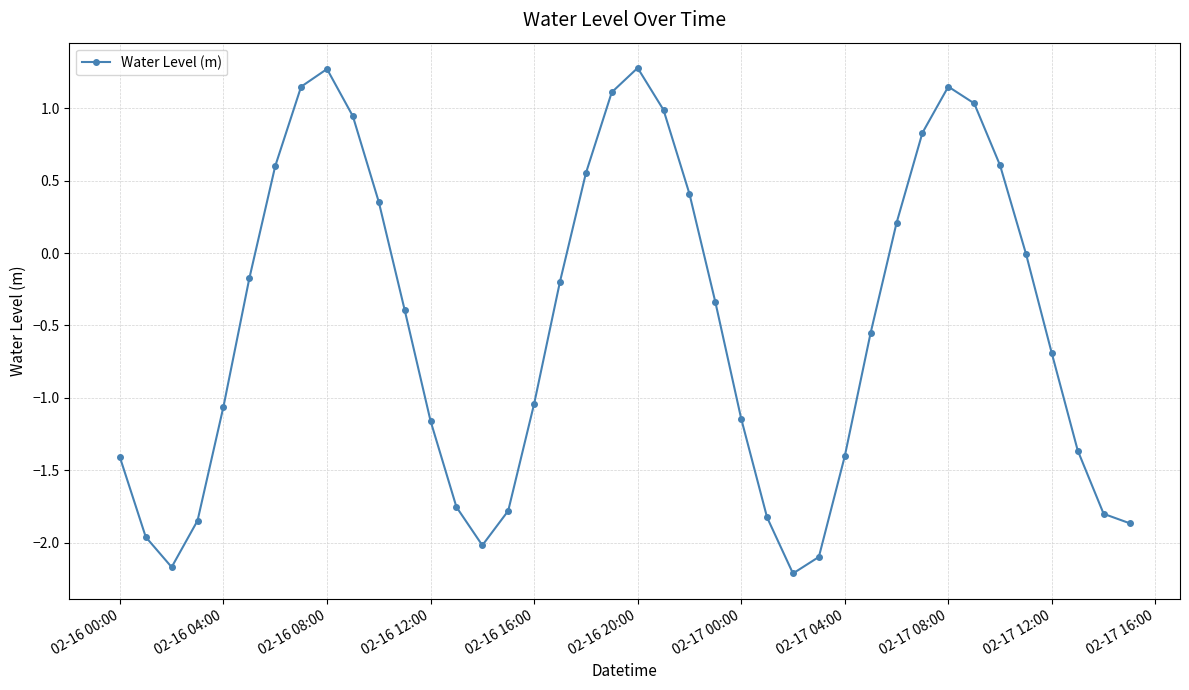

What is the value of the 22nd point from the left?

1.0